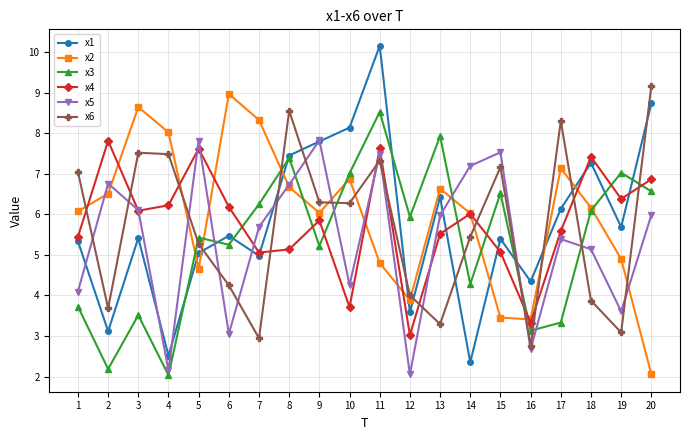

Which series changed the most between 9 and 10?

x5